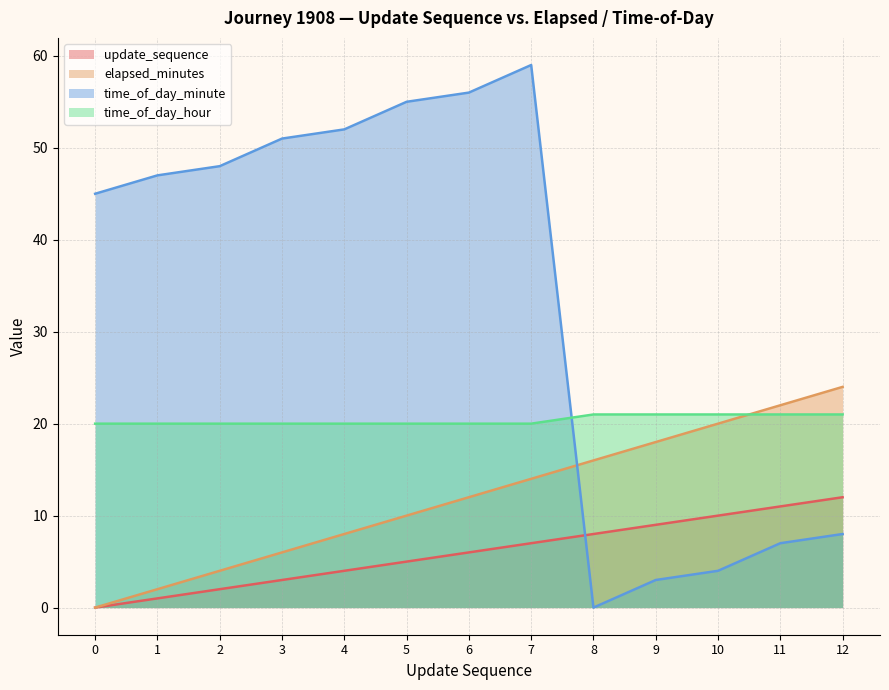

What are all the series names shown in the legend?

update_sequence, elapsed_minutes, time_of_day_minute, time_of_day_hour